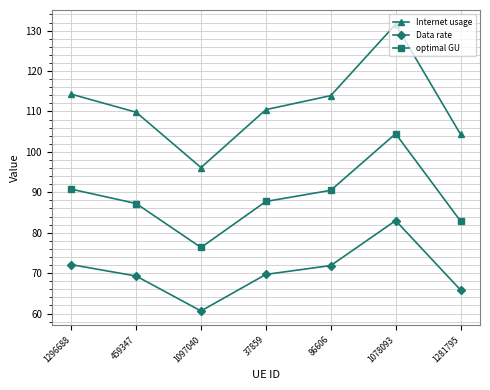

List the series in order of their overall mean, lowest first.

Data rate, optimal GU, Internet usage